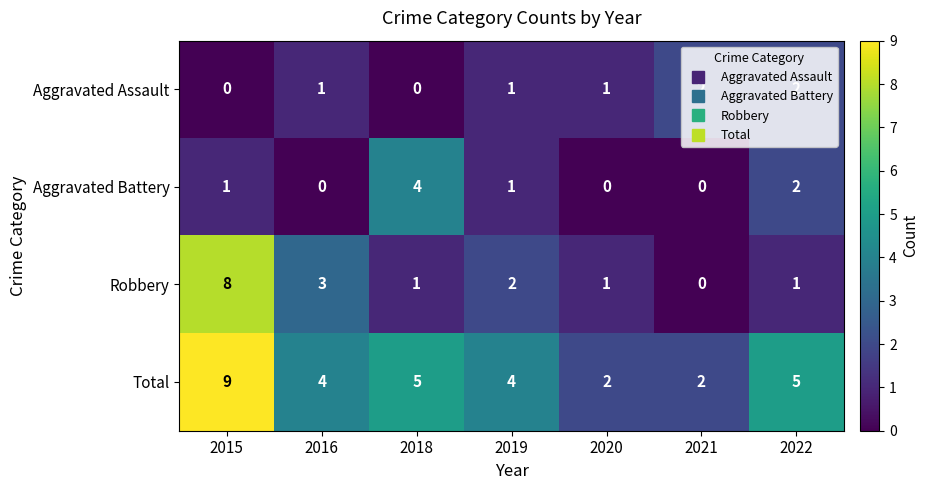

List the series in order of their peak value, highest first.

Total, Robbery, Aggravated Battery, Aggravated Assault